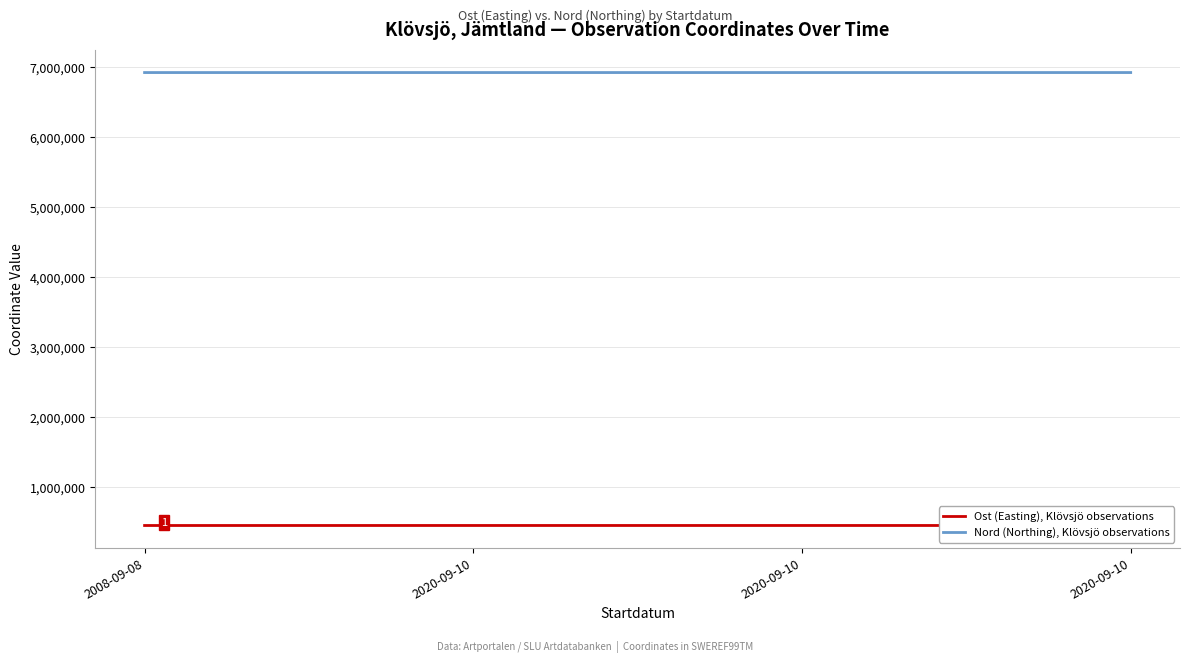

Does the chart display data point markers on the line(s)?

No